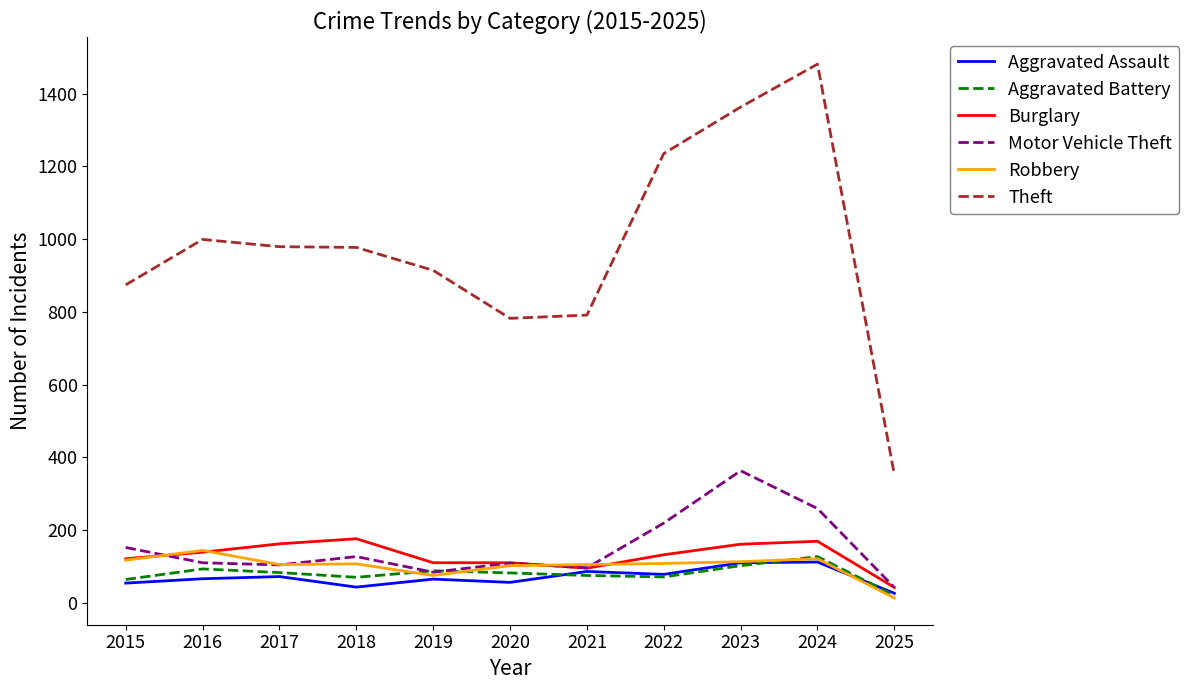

Which series has the largest total across all categories?

Theft